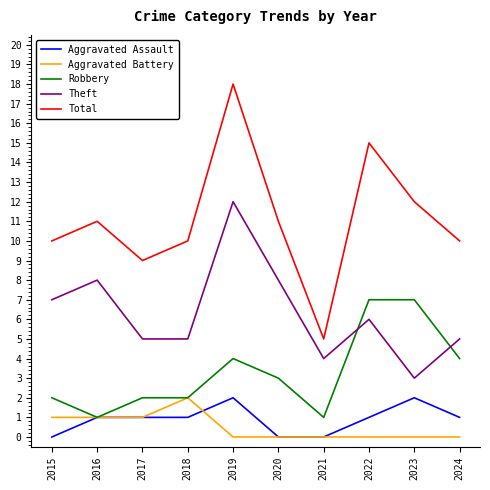

What is the highest value of the Robbery series?

7